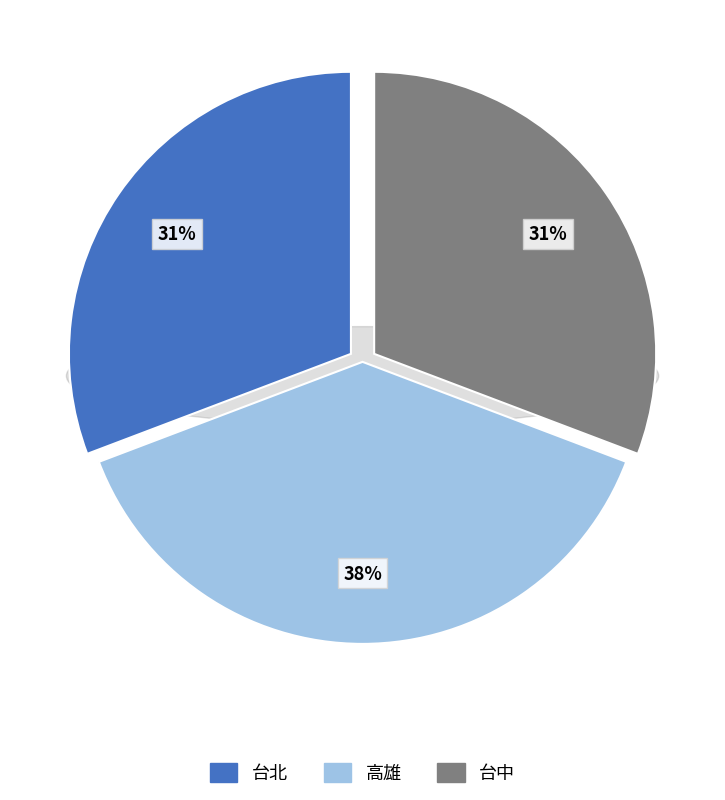

Which slice is the largest?

高雄